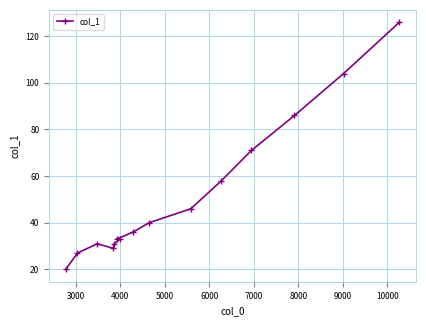

What is the greatest value displayed?

126